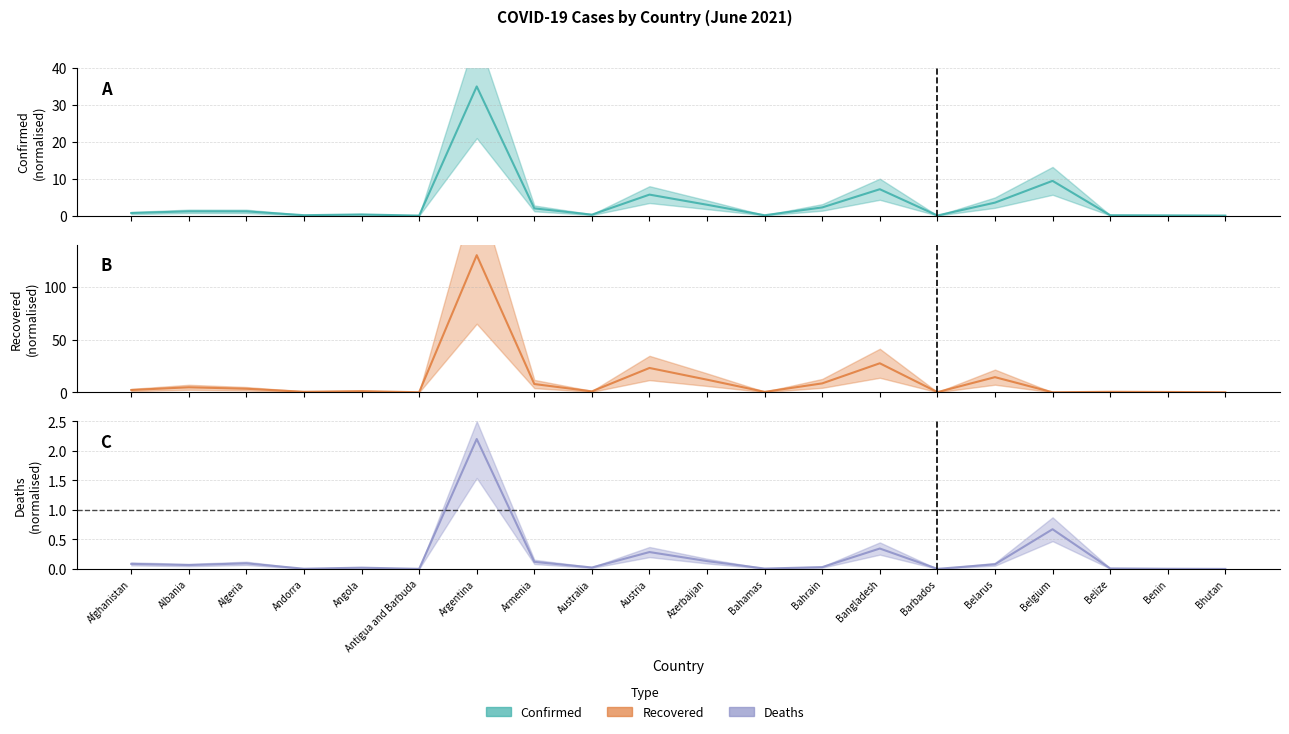

Reading right to left, extract all data points from this chart.

Confirmed: Bhutan=0.0	Benin=0.1	Belize=0.1	Belgium=9.4	Belarus=3.5	Barbados=0.0	Bangladesh=7.2	Bahrain=2.2	Bahamas=0.1	Azerbaijan=2.9	Austria=5.7	Australia=0.3	Armenia=2.0	Argentina=35.0	Antigua and Barbuda=0.0	Angola=0.3	Andorra=0.1	Algeria=1.2	Albania=1.2	Afghanistan=0.7
Recovered: Bhutan=0.1	Benin=0.3	Belize=0.5	Belgium=0.0	Belarus=14.3	Barbados=0.1	Bangladesh=27.5	Bahrain=8.4	Bahamas=0.4	Azerbaijan=11.9	Austria=23.1	Australia=0.9	Armenia=7.8	Argentina=130.0	Antigua and Barbuda=0.0	Angola=1.1	Andorra=0.5	Algeria=3.3	Albania=4.7	Afghanistan=2.2
Deaths: Bhutan=0.0	Benin=0.0	Belize=0.0	Belgium=0.7	Belarus=0.1	Barbados=0.0	Bangladesh=0.3	Bahrain=0.0	Bahamas=0.0	Azerbaijan=0.1	Austria=0.3	Australia=0.0	Armenia=0.1	Argentina=2.2	Antigua and Barbuda=0.0	Angola=0.0	Andorra=0.0	Algeria=0.1	Albania=0.1	Afghanistan=0.1